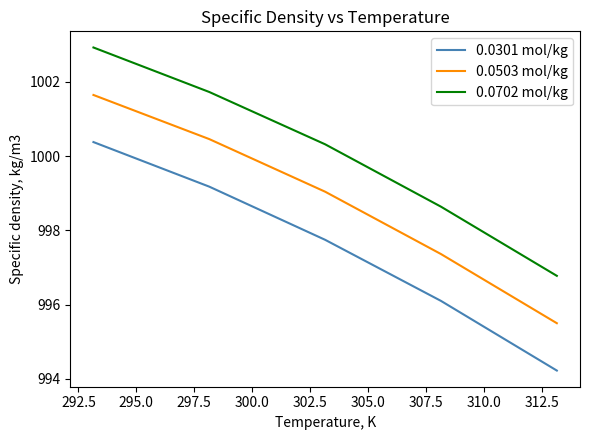

What is the highest value of the 0.0702 mol/kg series?

1002.9